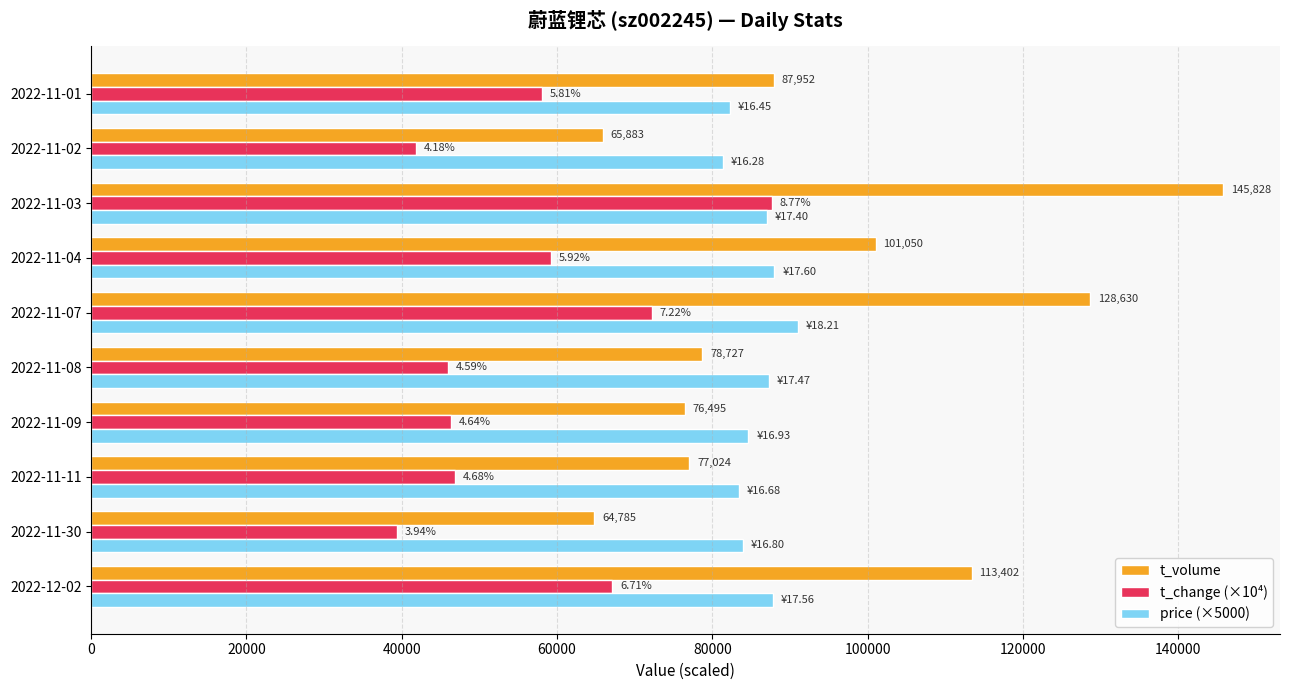

At how many categories does at least one series exceed 46582?

10